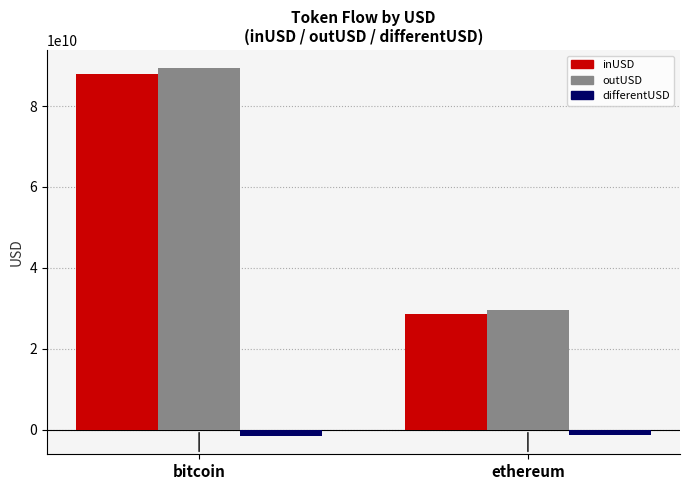

Which category has the highest value across all series?

bitcoin